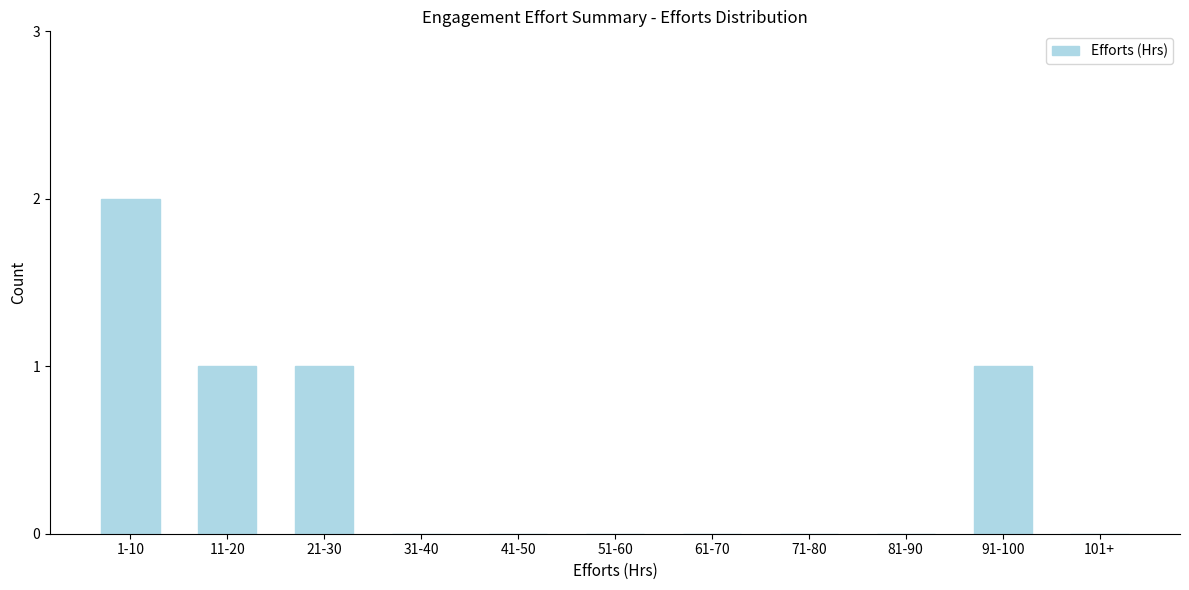

Reading left to right, what are all the values shown in this chart?

1-10=2	11-20=1	21-30=1	31-40=0	41-50=0	51-60=0	61-70=0	71-80=0	81-90=0	91-100=1	101+=0